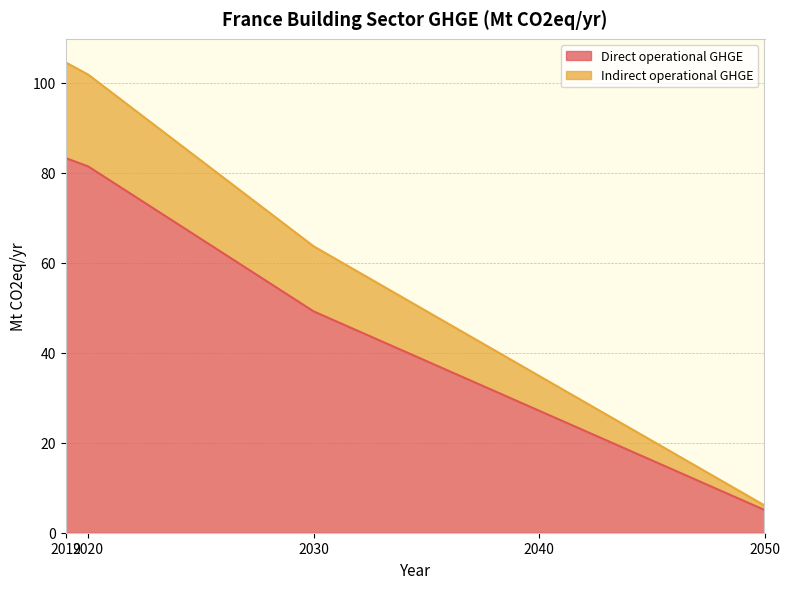

True or false: Direct operational GHGE has a value of 5.1 at 2050.

True